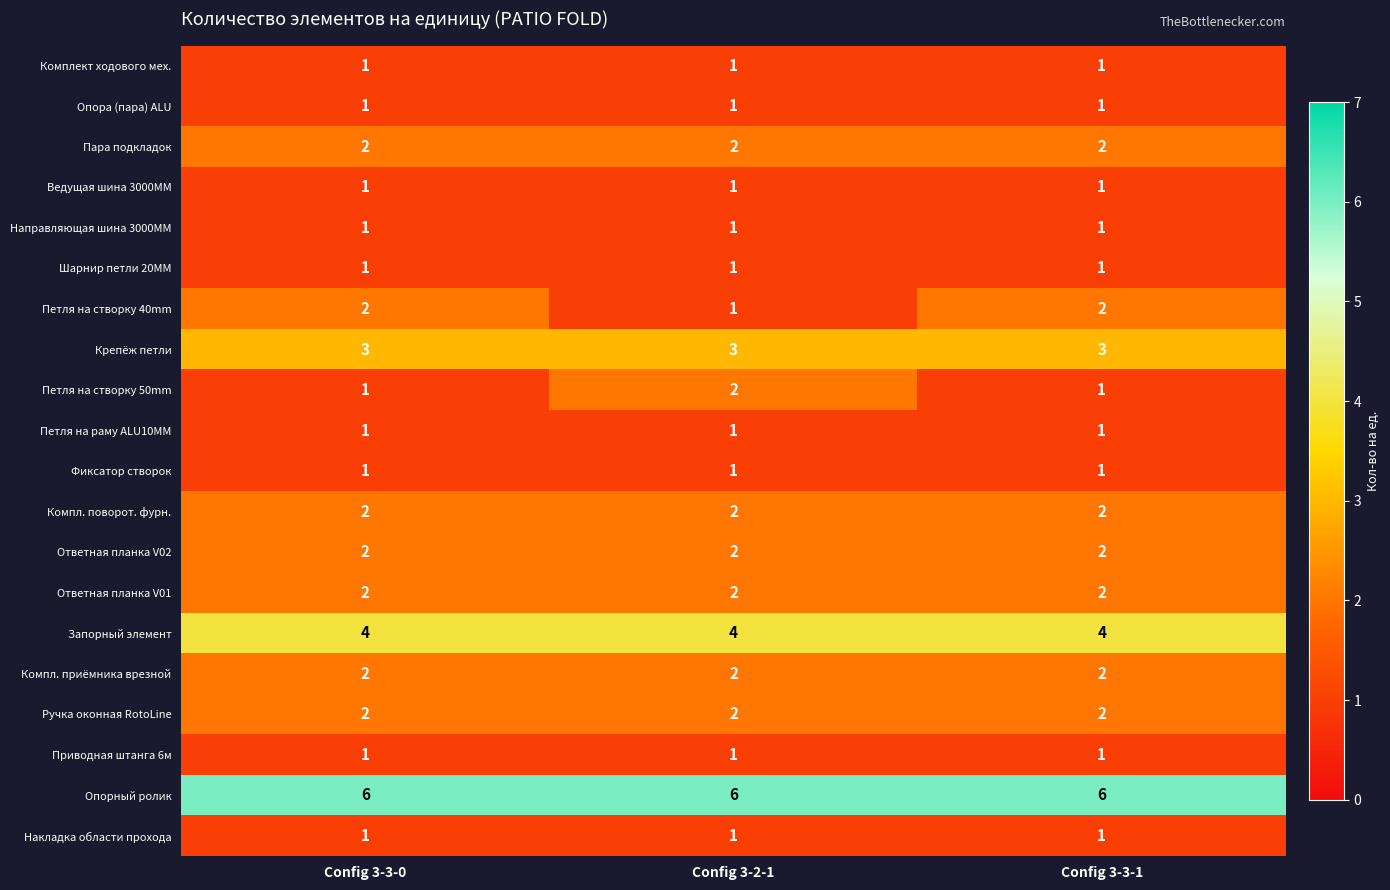

What is the sum of all Ответная планка V02 values?

6